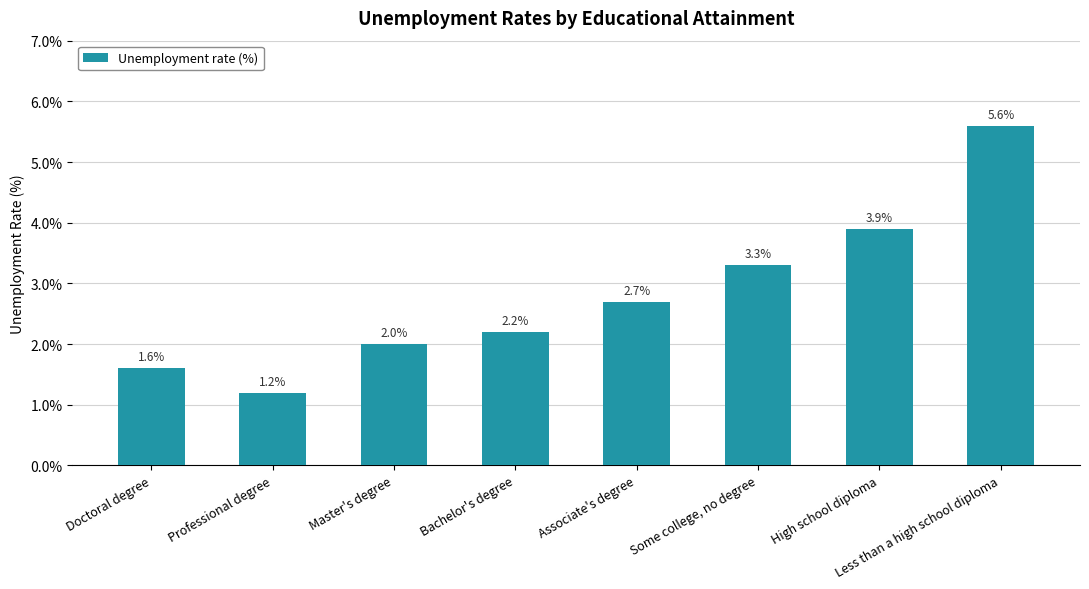

Reading left to right, transcribe all the data shown in this chart.

1.6	1.2	2.0	2.2	2.7	3.3	3.9	5.6